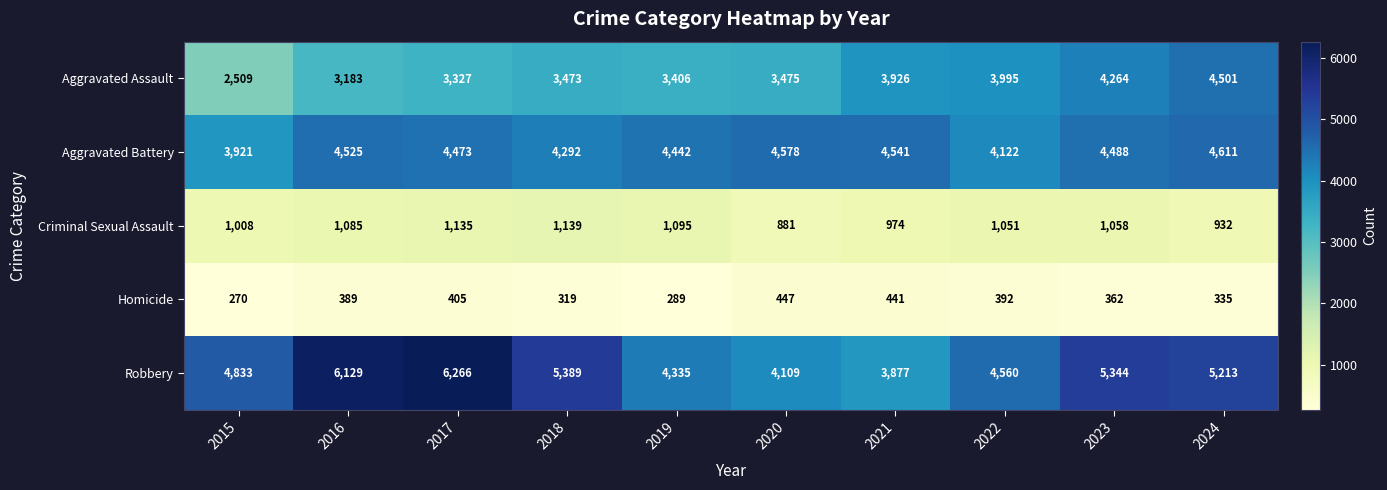

True or false: Aggravated Assault has a value of 3995 at 2022.

True